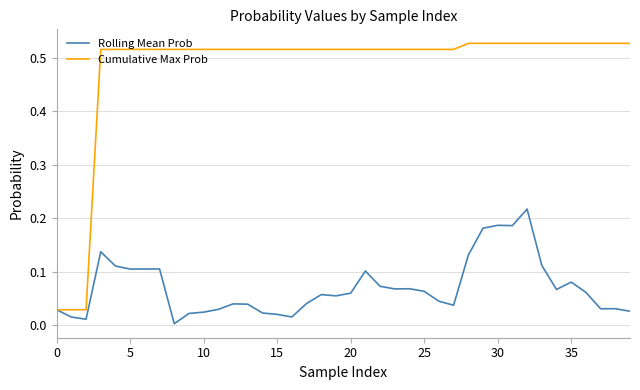

List the series in order of their peak value, highest first.

Cumulative Max Prob, Rolling Mean Prob